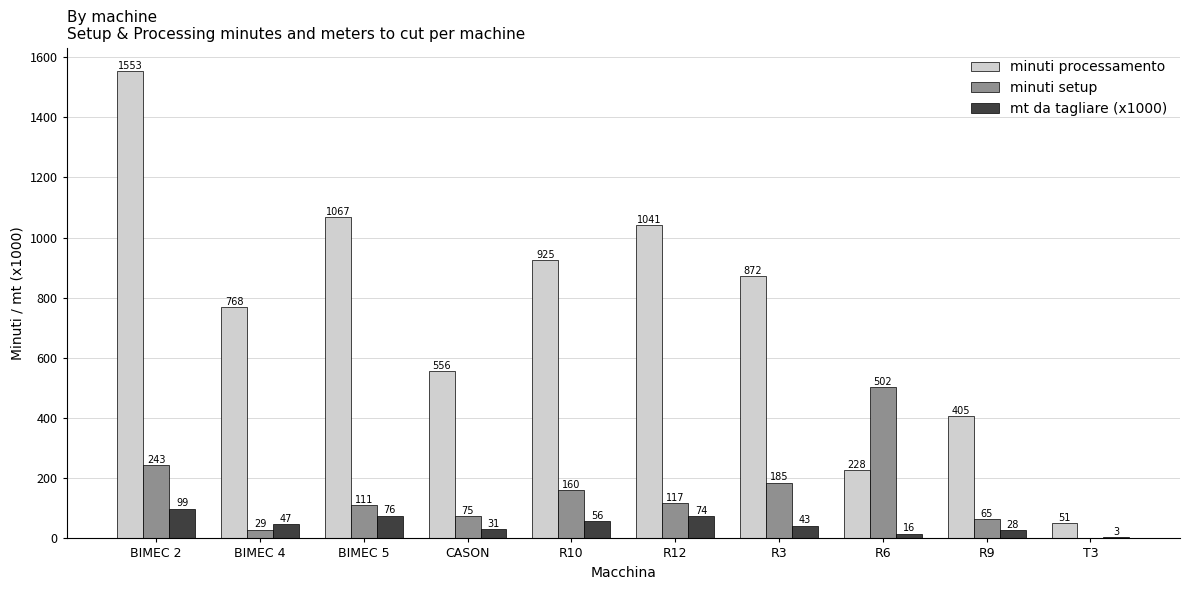

Is it true that mt da tagliare (x1000) equals 171.7 at BIMEC 2?

False